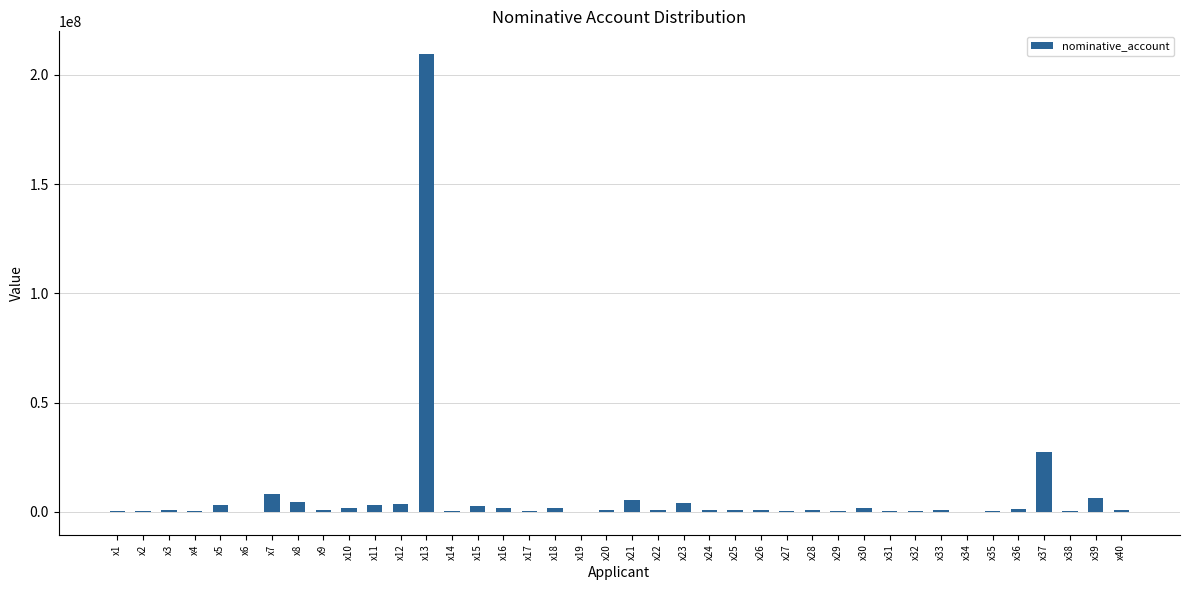

What is the sum of all values?

296724670.4